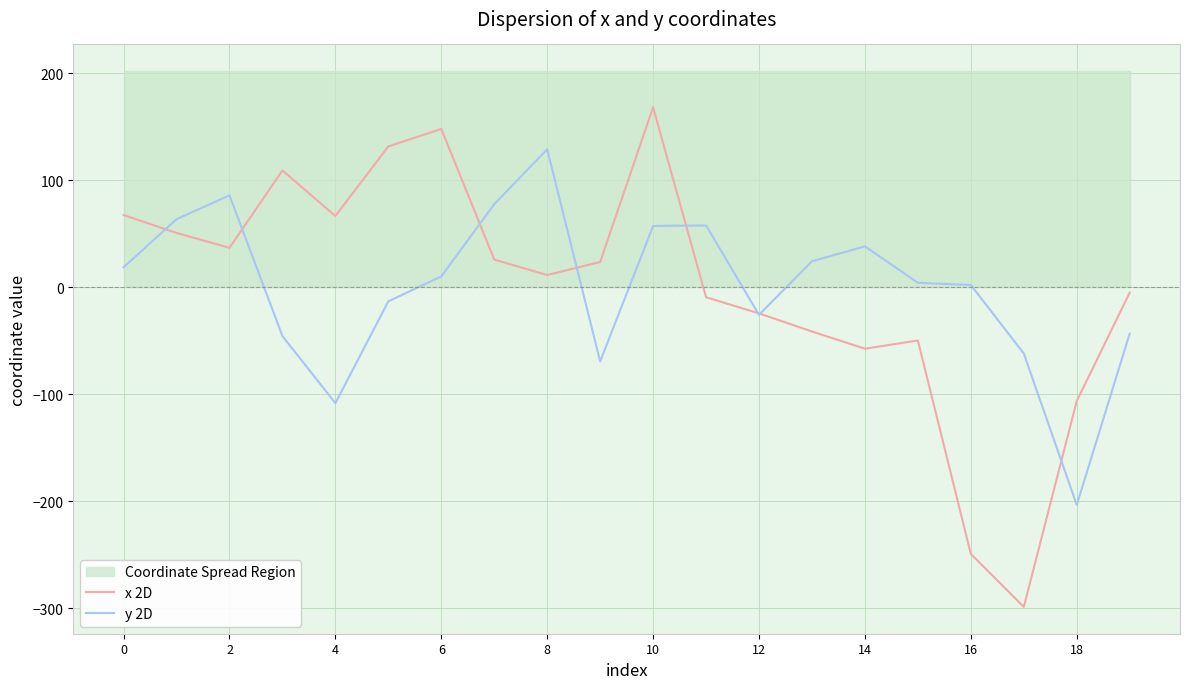

What is the sum of the y 2D values at 0 and 4?

-89.5